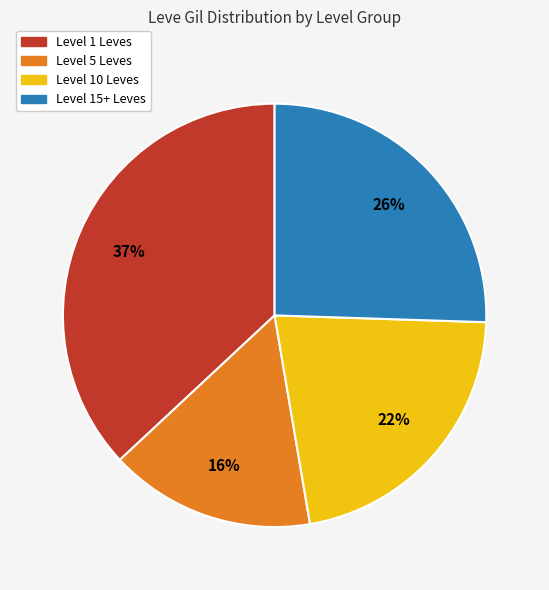

To the nearest percent, what is the difference between the largest and smallest slice percentages?

21%